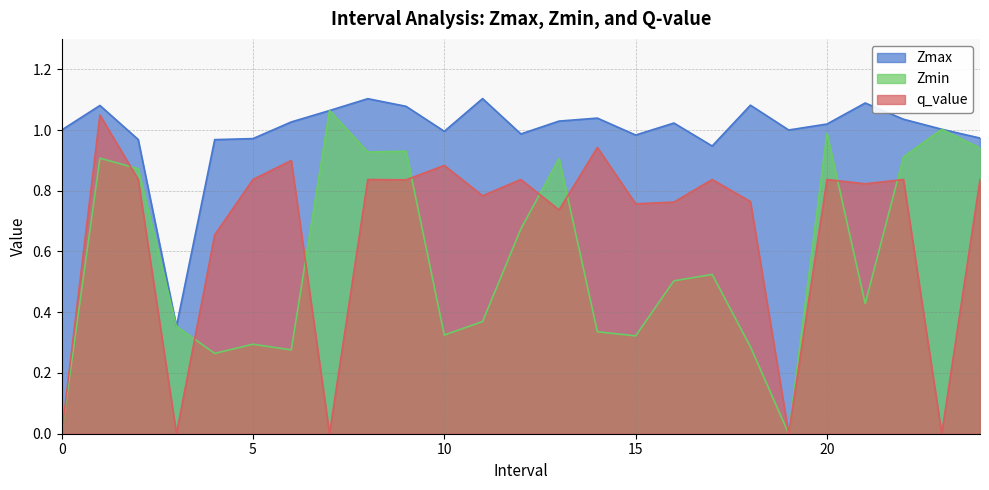

At which category is the sum across all series the highest?

1